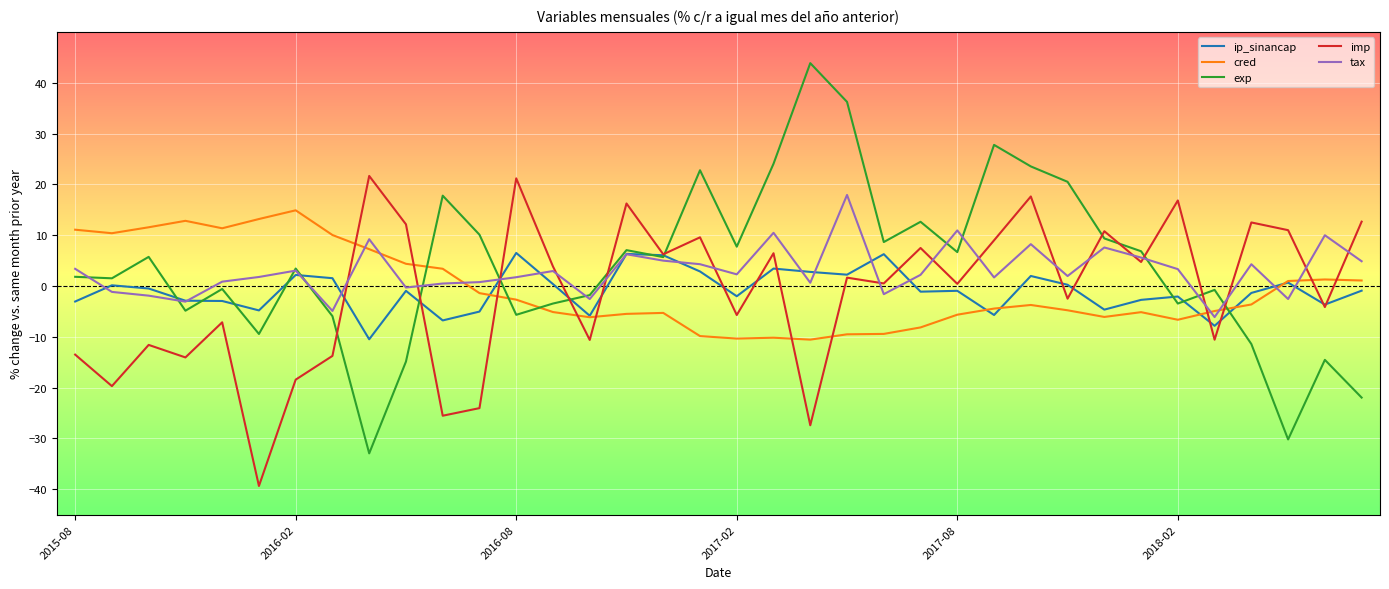

What is the minimum value shown in the chart?

-39.4